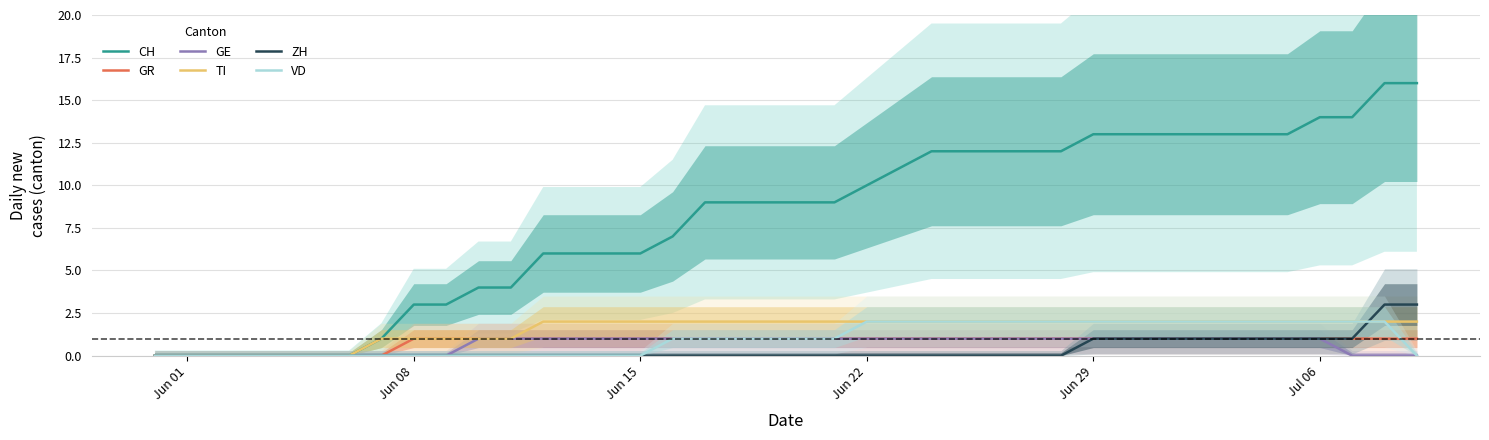

True or false: TI has more than 2 points higher than both neighbors.

False